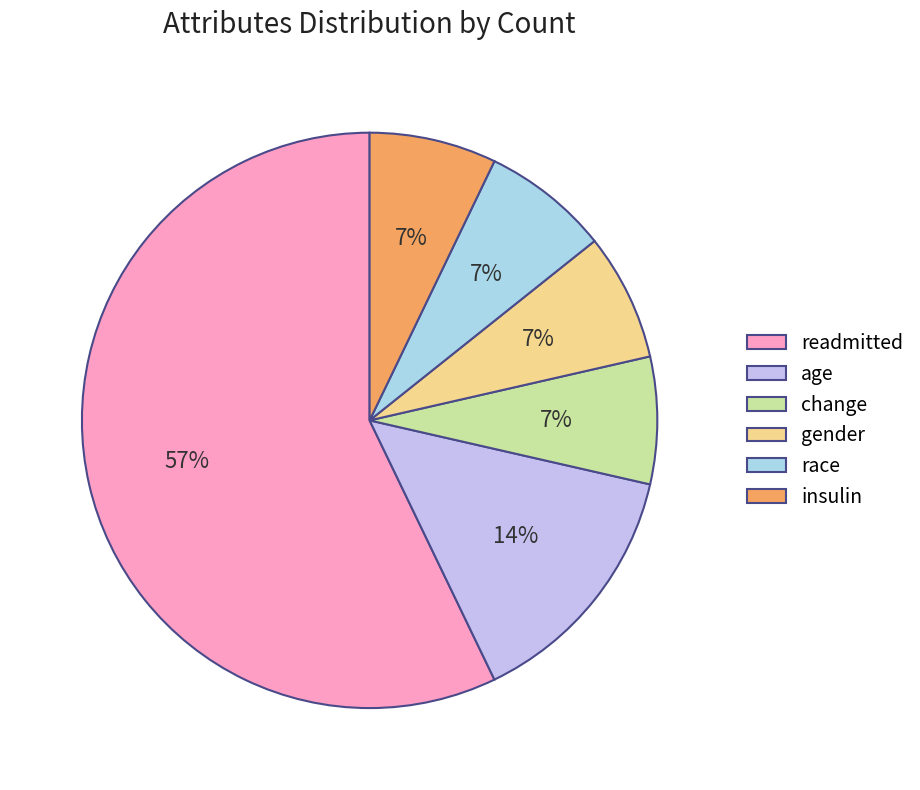

What percentage is the insulin slice, to the nearest percent?

7%